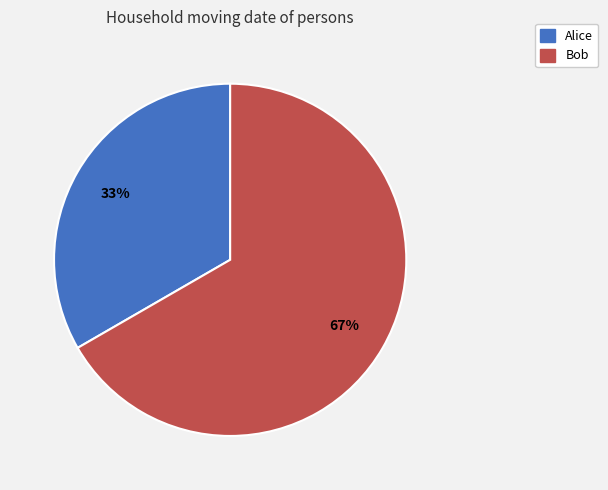

Approximately how many times larger is the value at Alice compared to Bob?

0.5